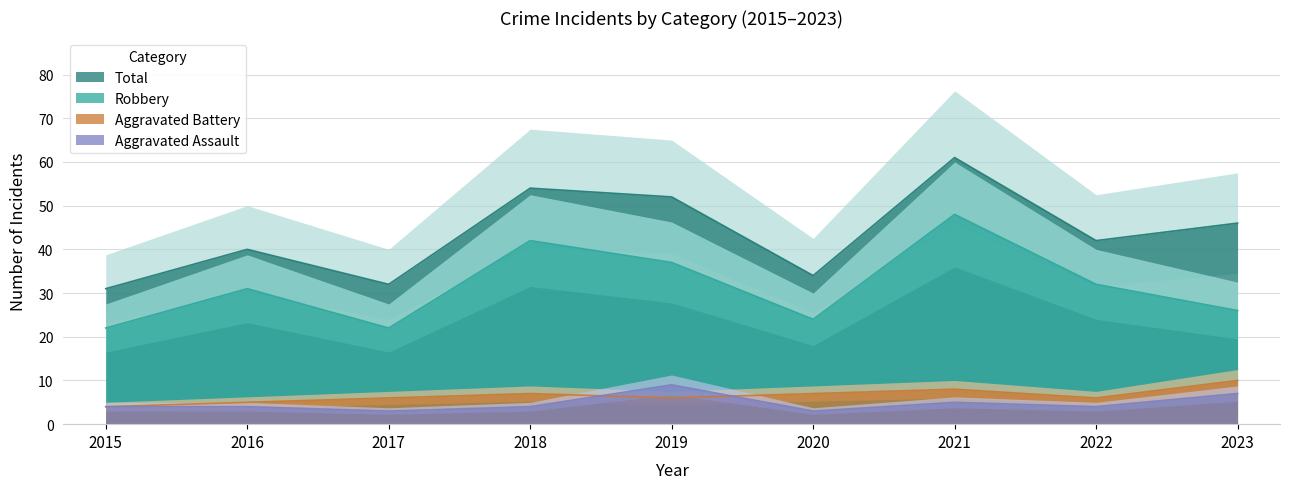

Rank the series at 2015 from highest to lowest value.

Total, Robbery, Aggravated Assault, Aggravated Battery